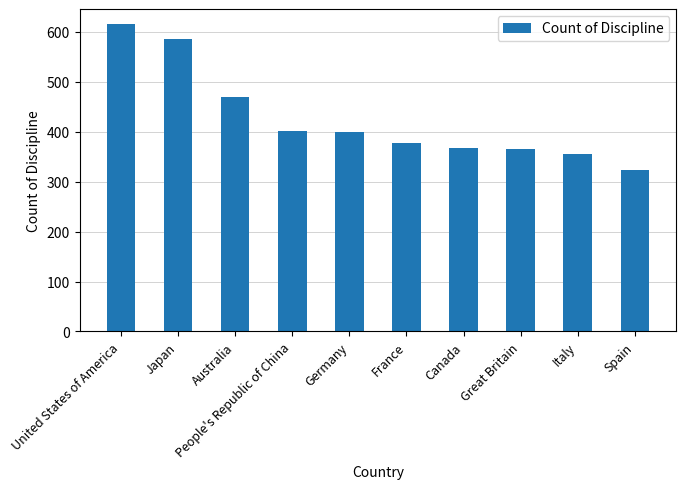

Which category has the lowest value across all series?

Spain